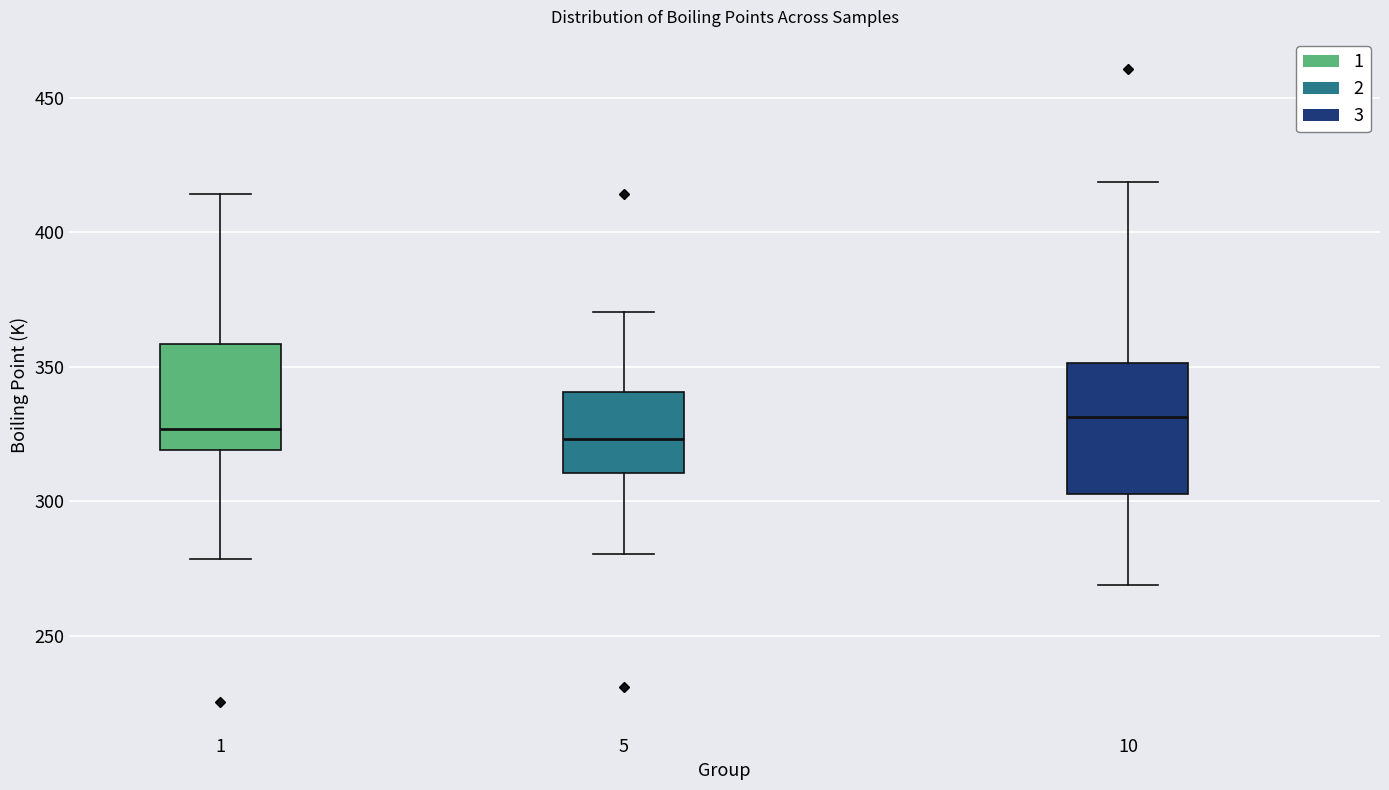

Comparing the boxes themselves (not the whiskers), which one is the tallest?

10